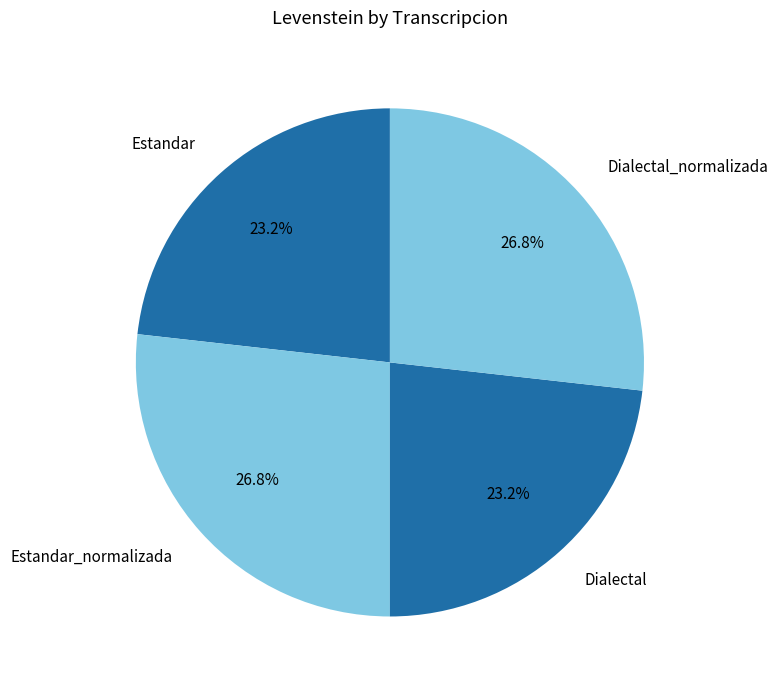

Is it true that Dialectal is 30% of the pie?

False